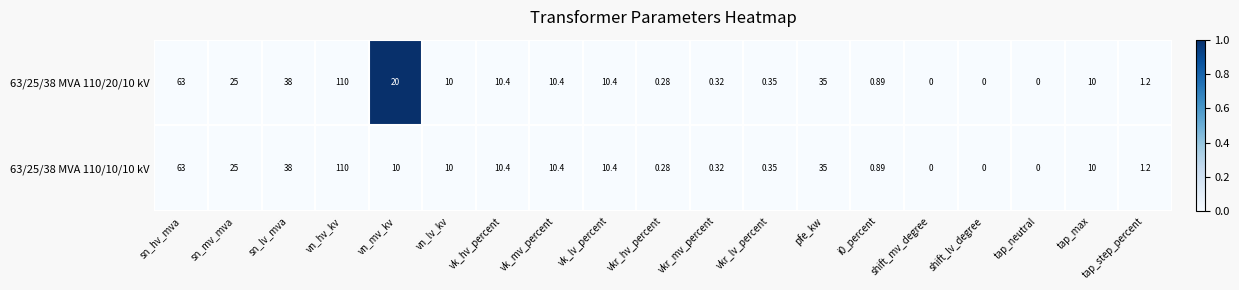

At which label does 63/25/38 MVA 110/10/10 kV first exceed 10?

sn_hv_mva